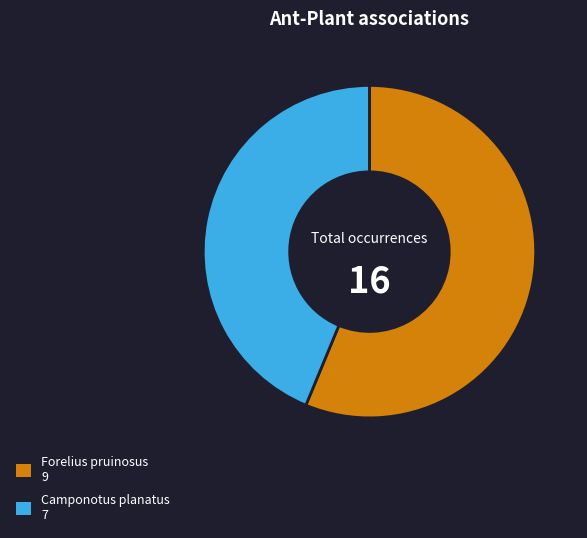

Is there any slice that represents more than half of the pie?

Yes